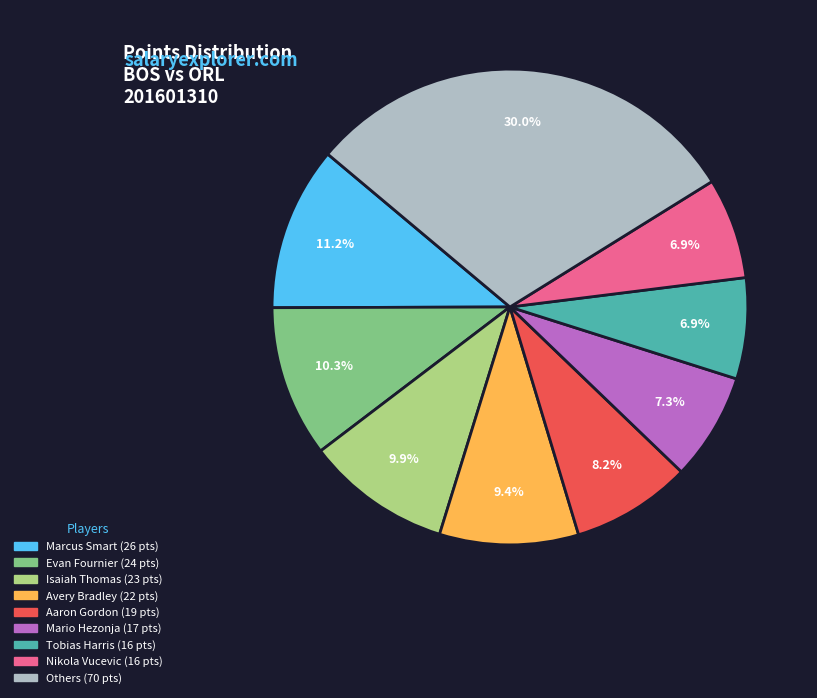

To the nearest percent, what is the difference between the largest and smallest slice percentages?

23%